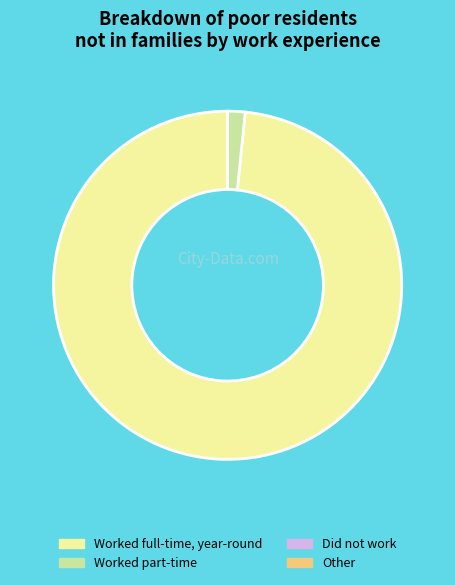

Is there any slice that represents more than half of the pie?

Yes